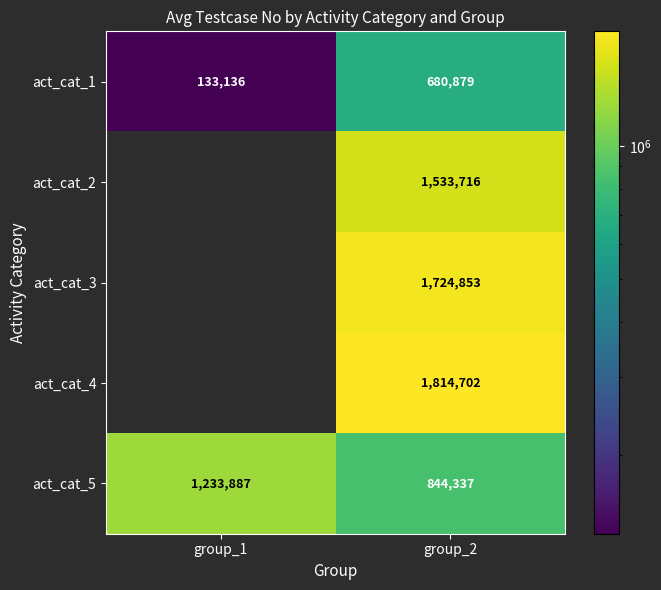

What is the sum of the act_cat_1 values at group_1 and group_2?

814015